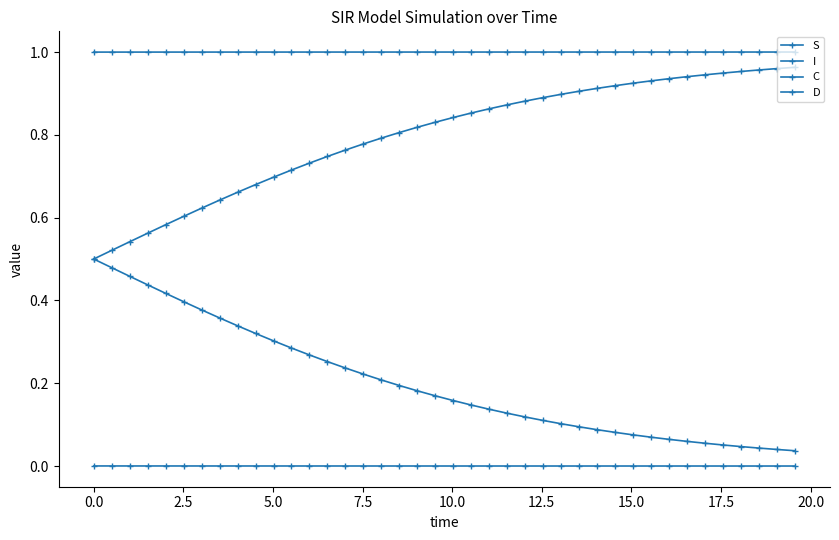

How many lines are shown in the chart?

4